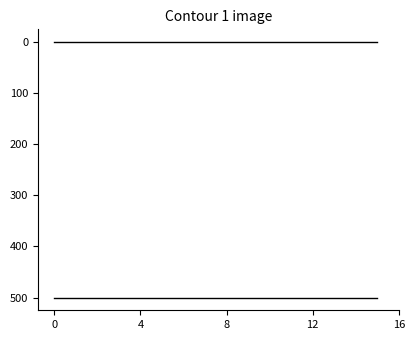

Does the chart display data point markers on the line(s)?

No